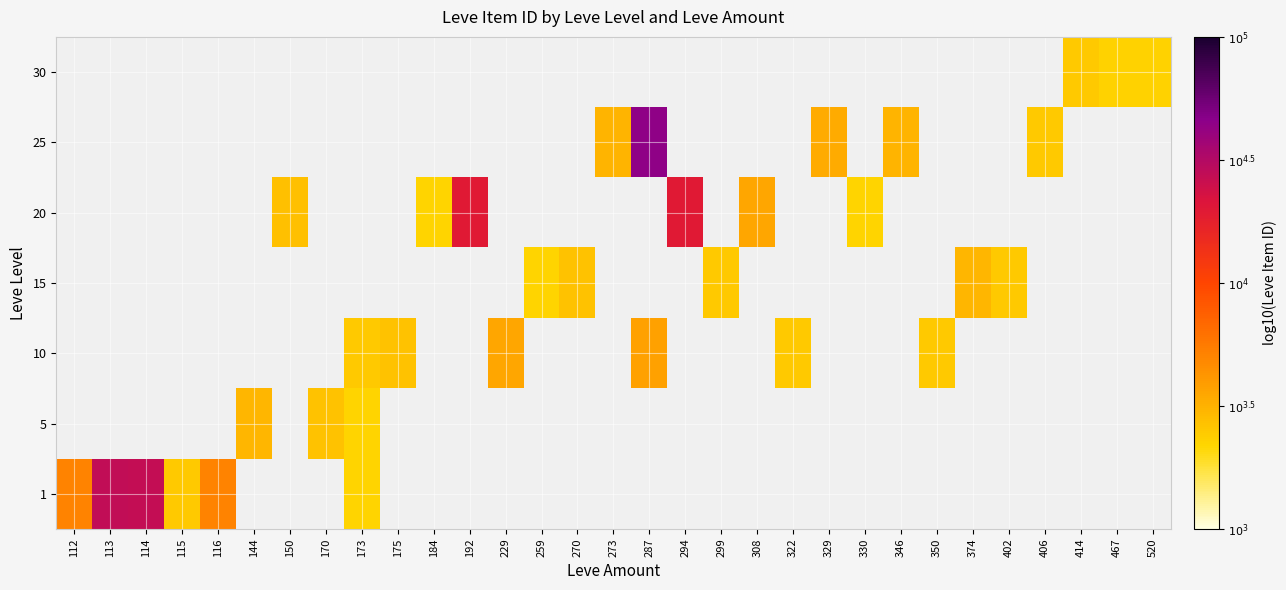

Between 322 and 346, which is larger?

346